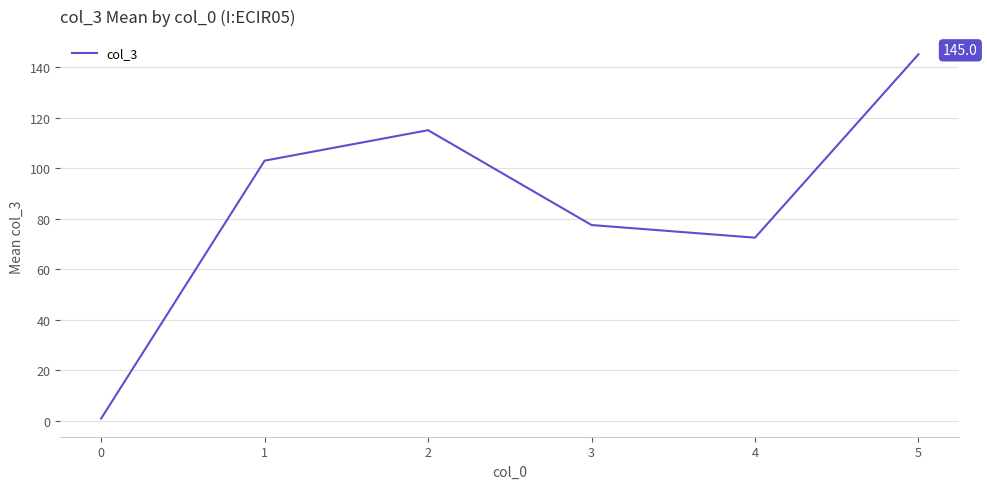

What is the minimum value shown in the chart?

1.0